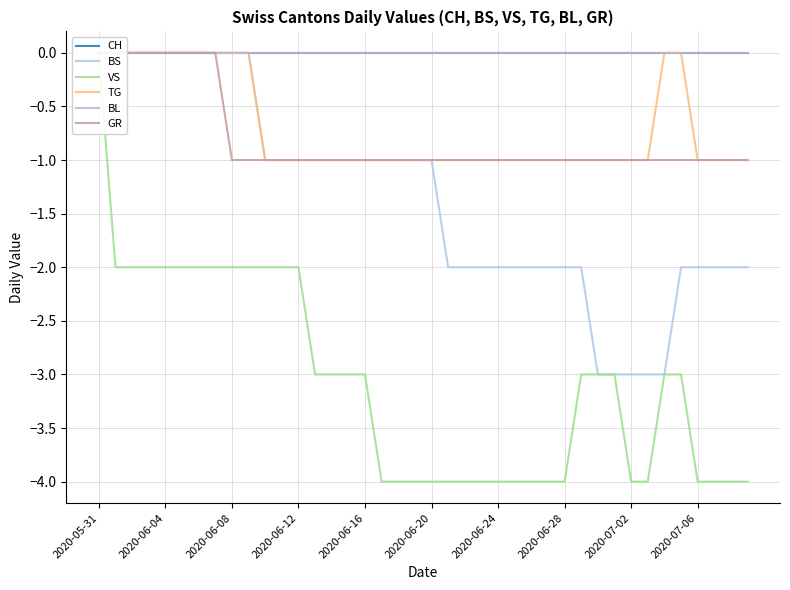

True or false: VS and GR cross at least once.

False